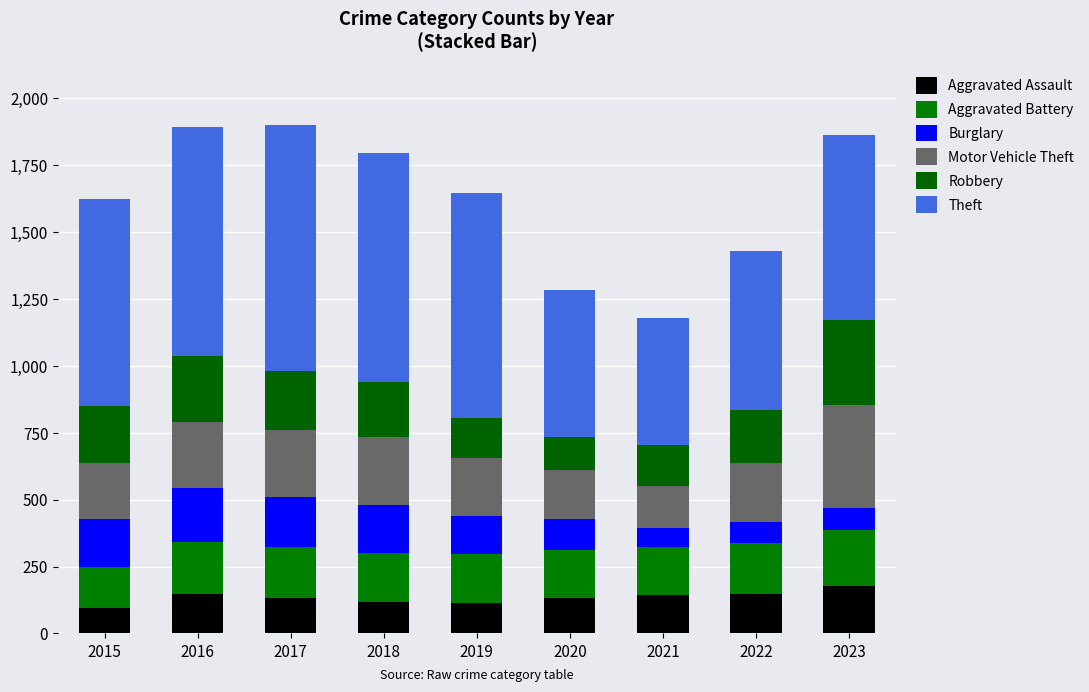

Rank the series by their maximum value, from lowest to highest.

Aggravated Assault, Burglary, Aggravated Battery, Robbery, Motor Vehicle Theft, Theft